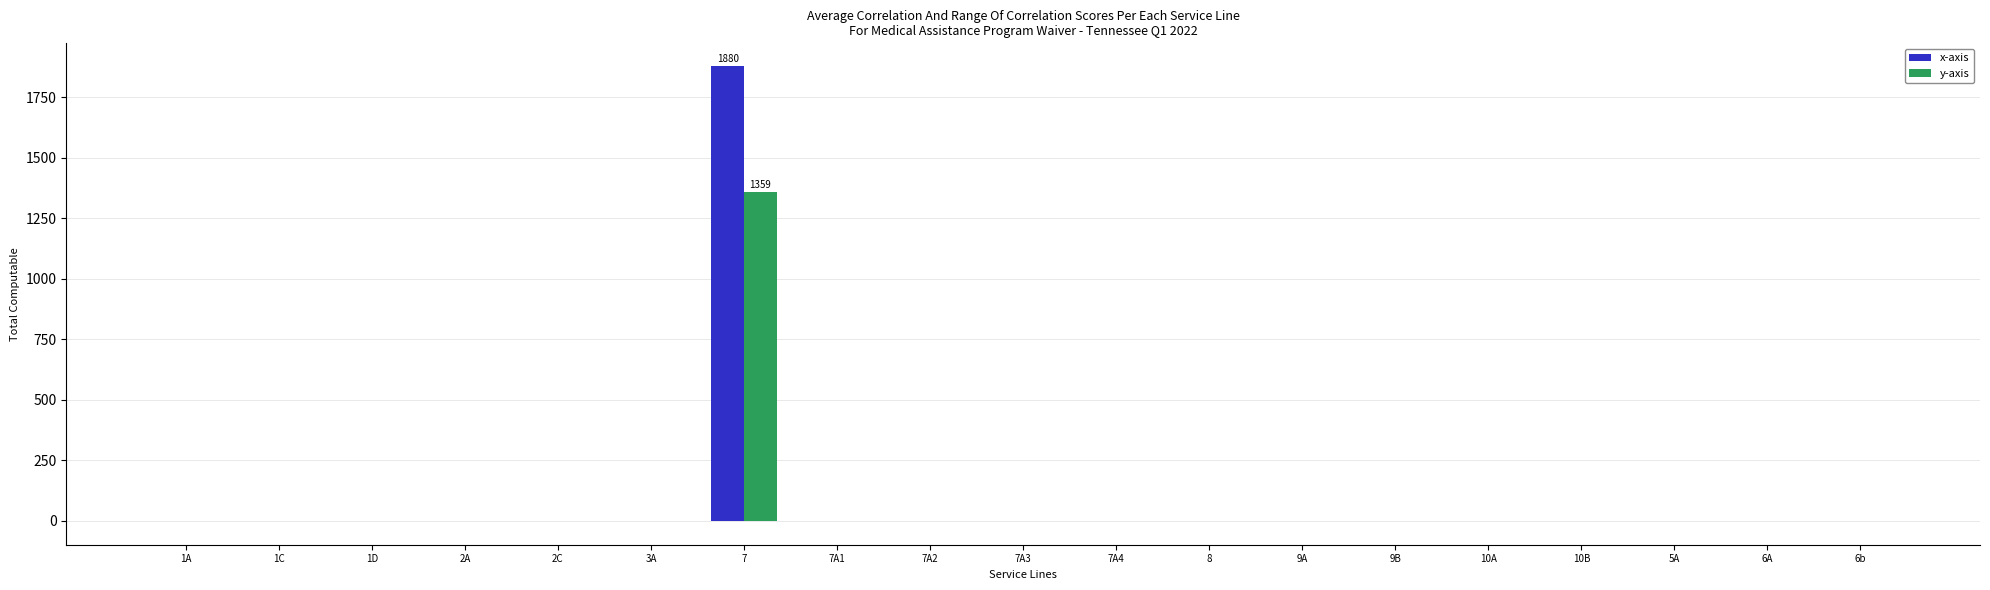

What is the maximum value shown in the chart?

1880